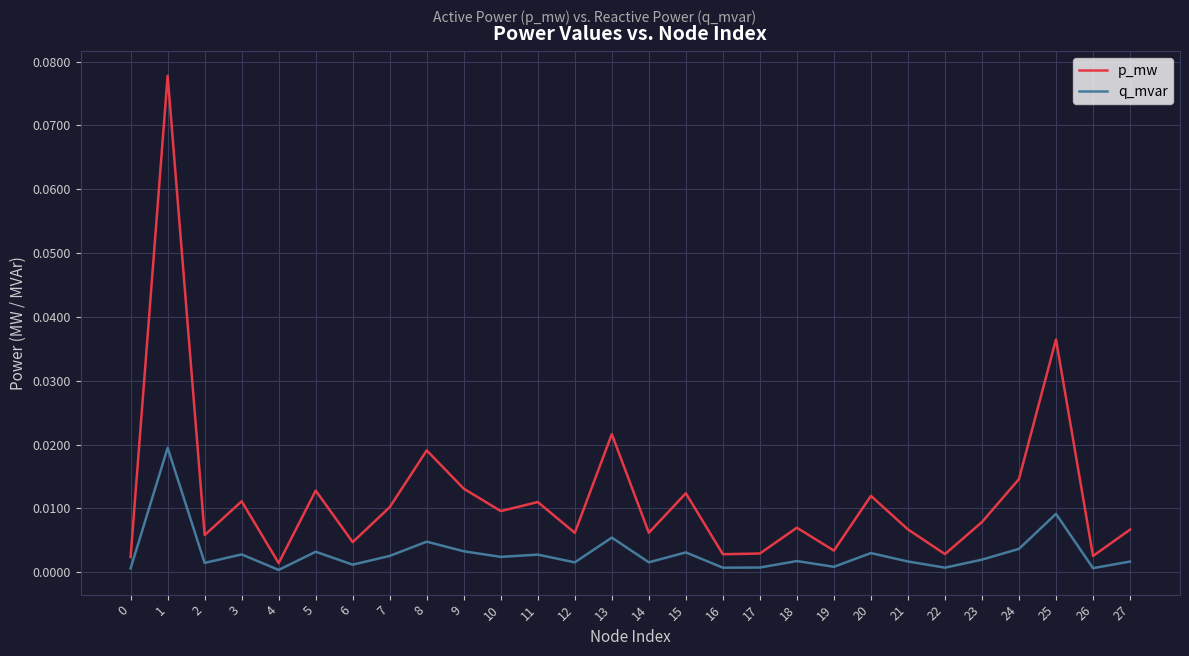

Rank the series by their maximum value, from highest to lowest.

p_mw, q_mvar